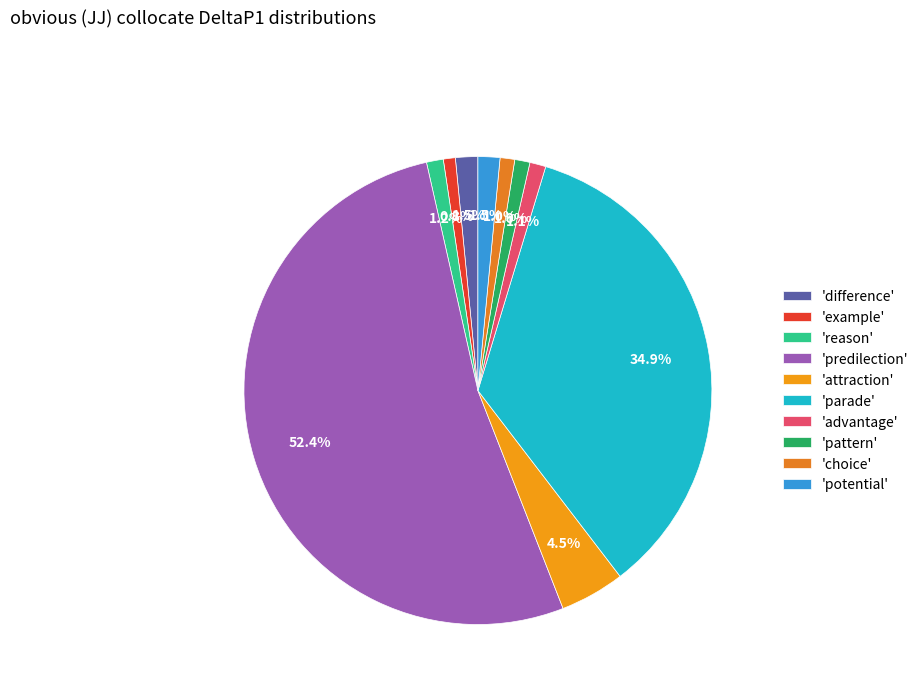

To the nearest percent, what is the average slice percentage?

10%